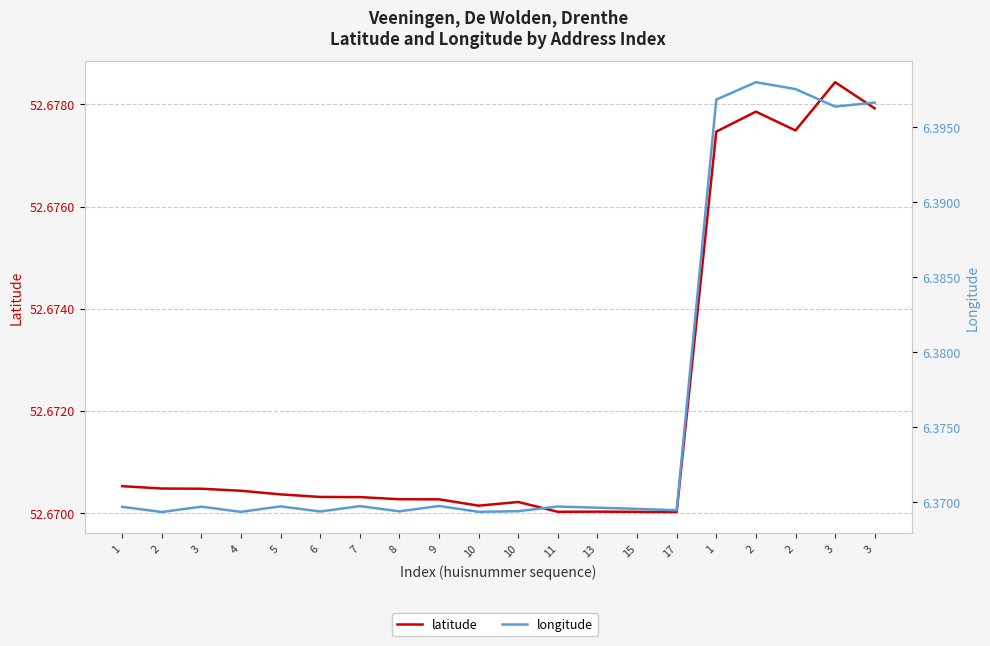

True or false: latitude and longitude intersect in this chart.

False